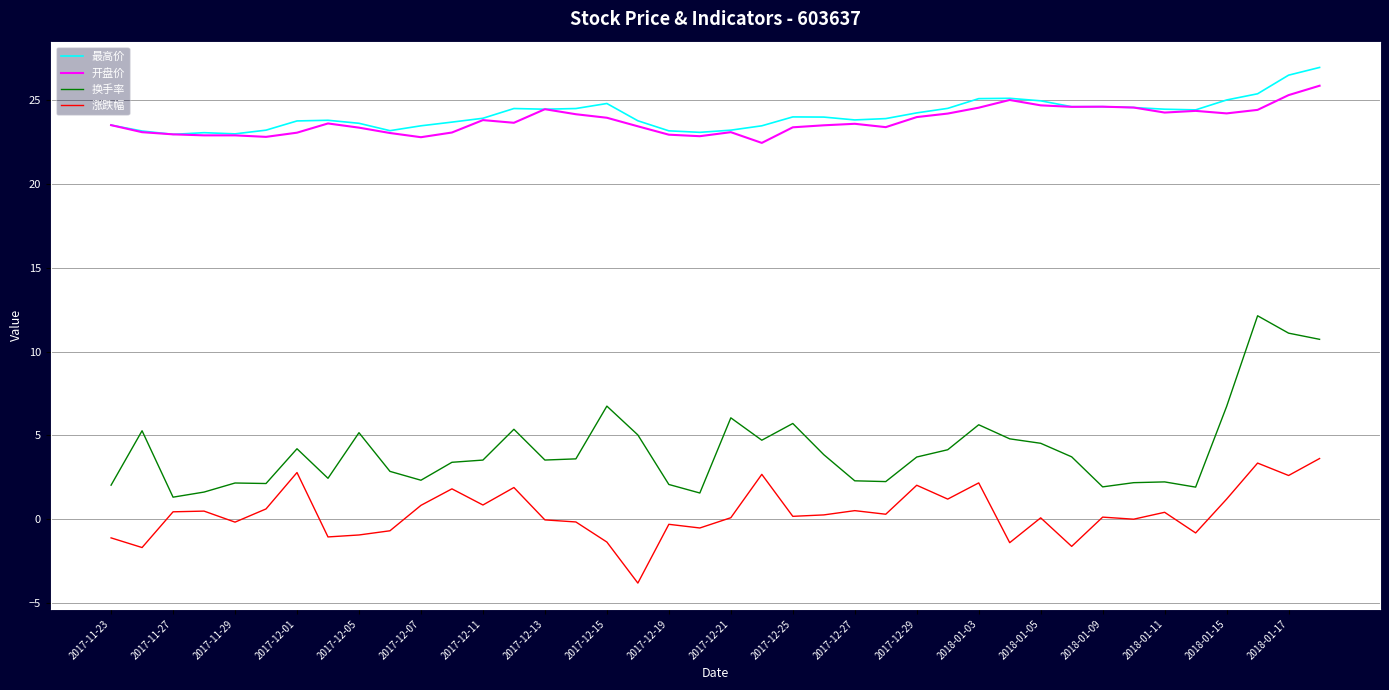

True or false: 最高价 and 换手率 intersect in this chart.

False